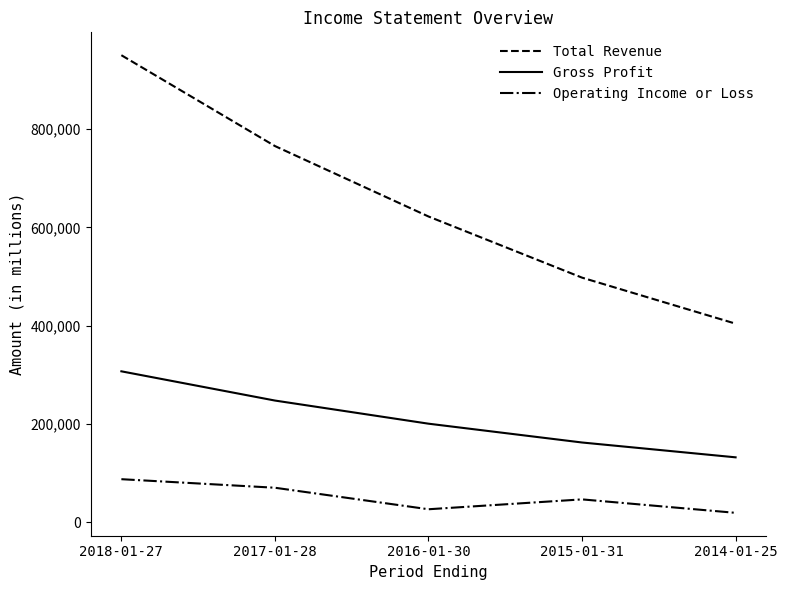

Rank the series by their average value, from highest to lowest.

Total Revenue, Gross Profit, Operating Income or Loss